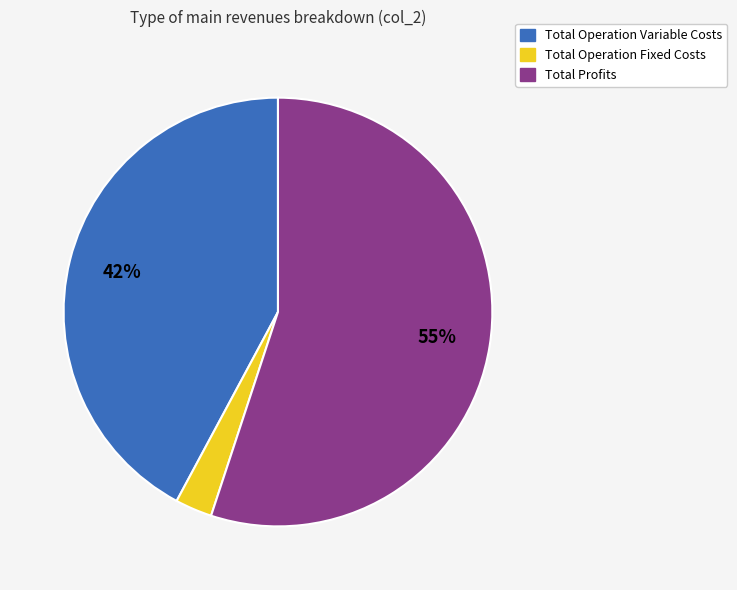

To the nearest percent, what is the average slice percentage?

33%